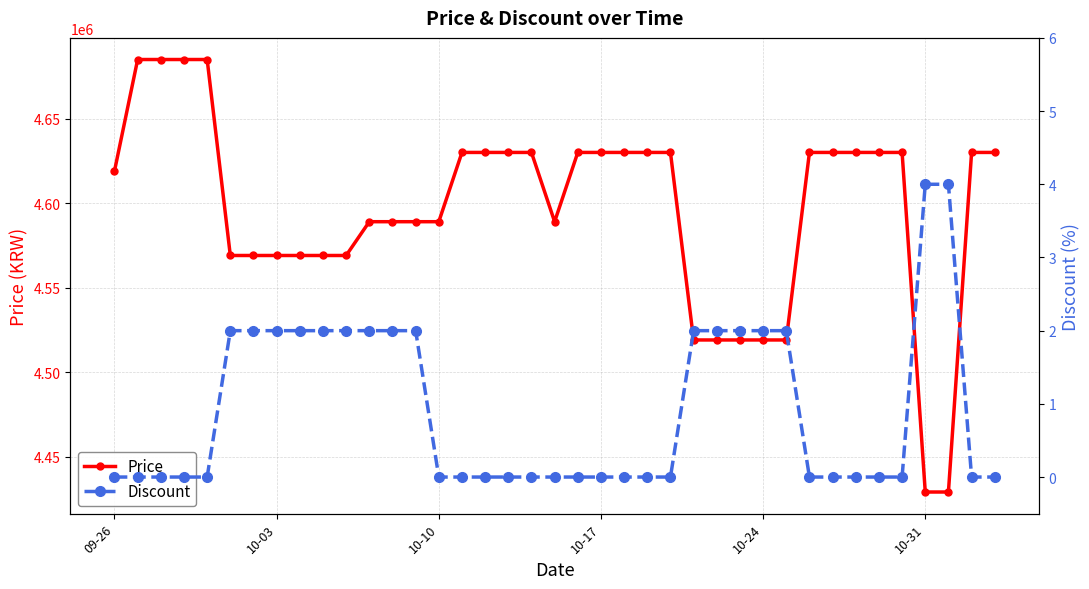

Between 10-03 and 14, which series saw the biggest shift?

Price